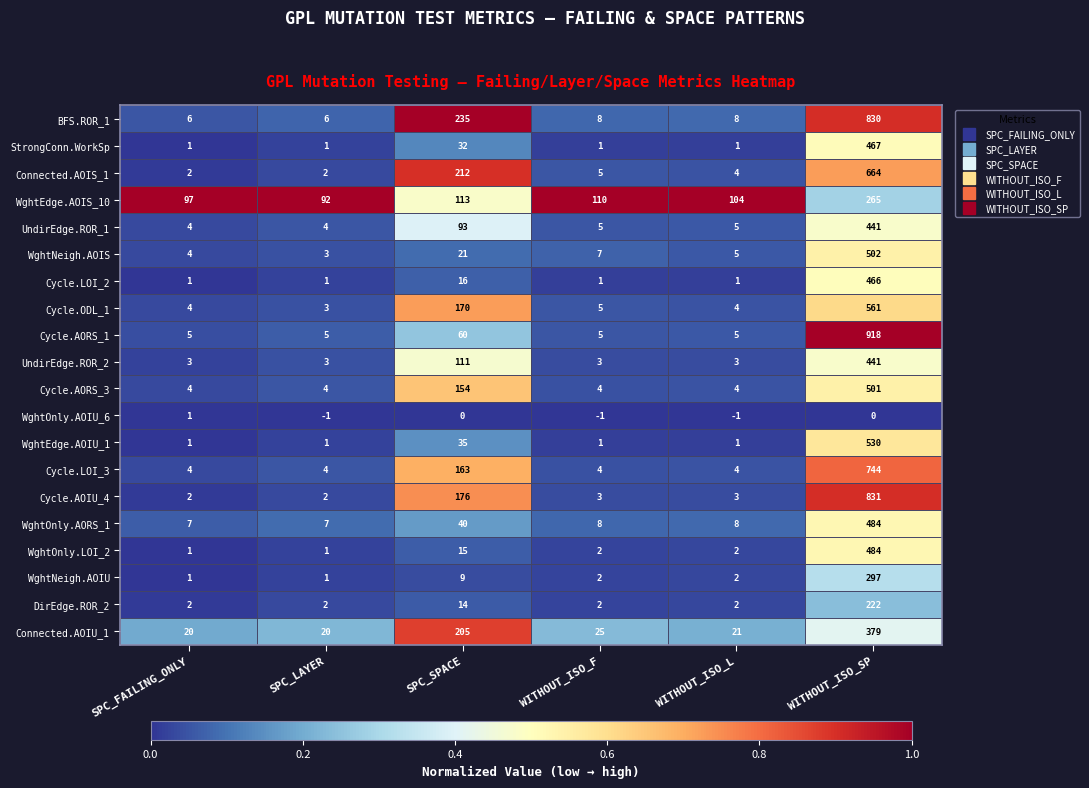

At which category is the sum across all series the highest?

WITHOUT_ISO_SP